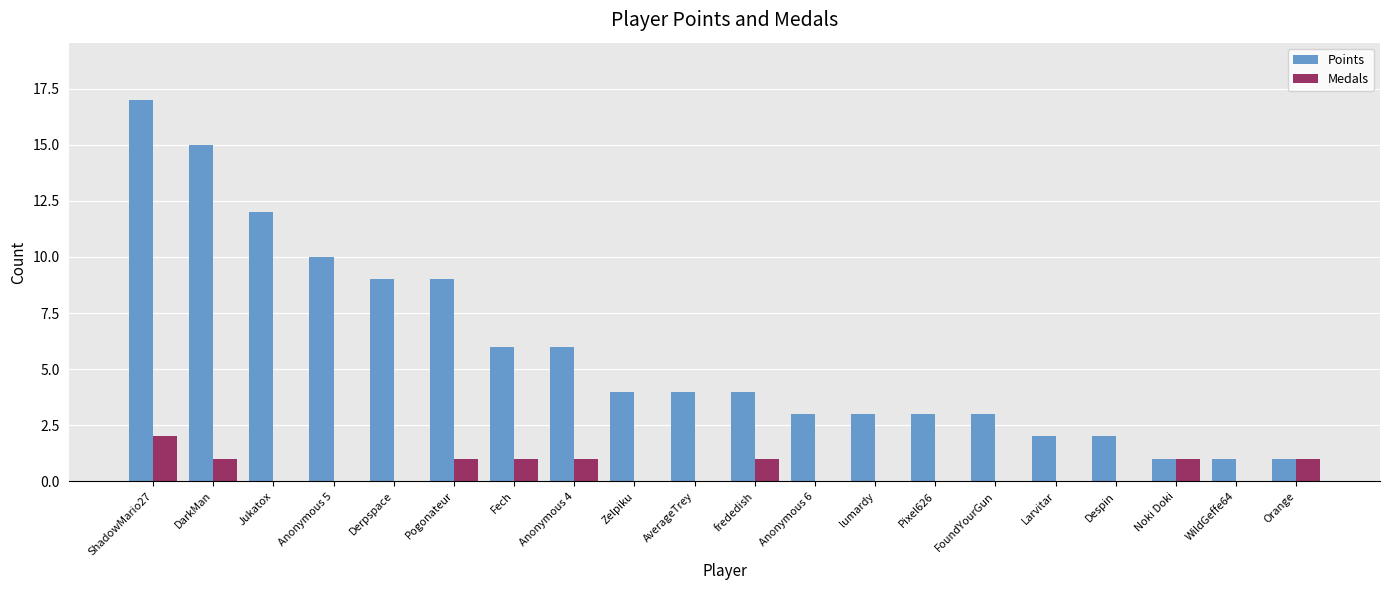

What is the spread (max minus min) of values at DarkMan?

14